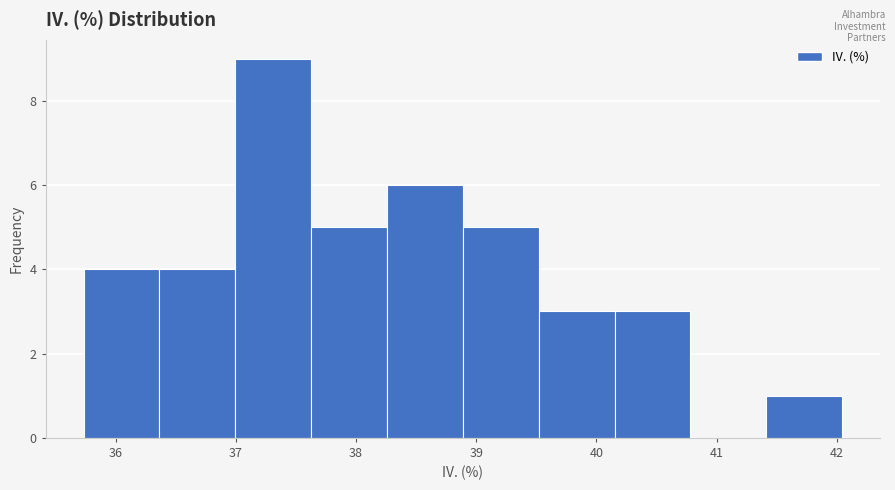

Reading left to right, list every bar in this chart as the range it spans on the x-axis followed by its height. Neither the bar edges nor the heights are printed on the chart, so give them approximately, as read against the axes.

35.7 to 36.4: 4
36.4 to 37.0: 4
37.0 to 37.6: 9
37.6 to 38.3: 5
38.3 to 38.9: 6
38.9 to 39.5: 5
39.5 to 40.2: 3
40.2 to 40.8: 3
40.8 to 41.4: 0
41.4 to 42.0: 1